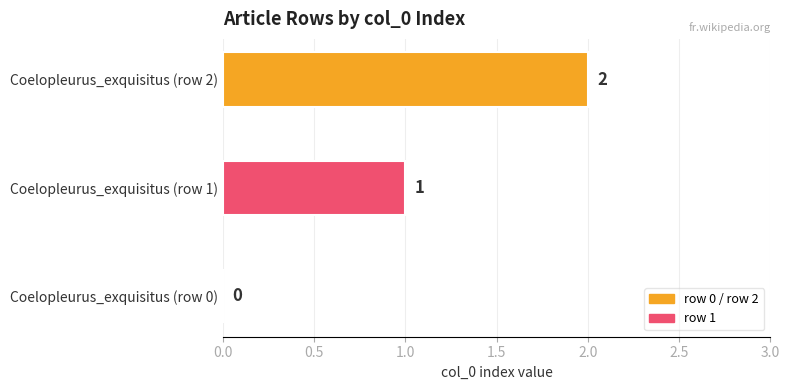

Are the bars horizontal?

Yes